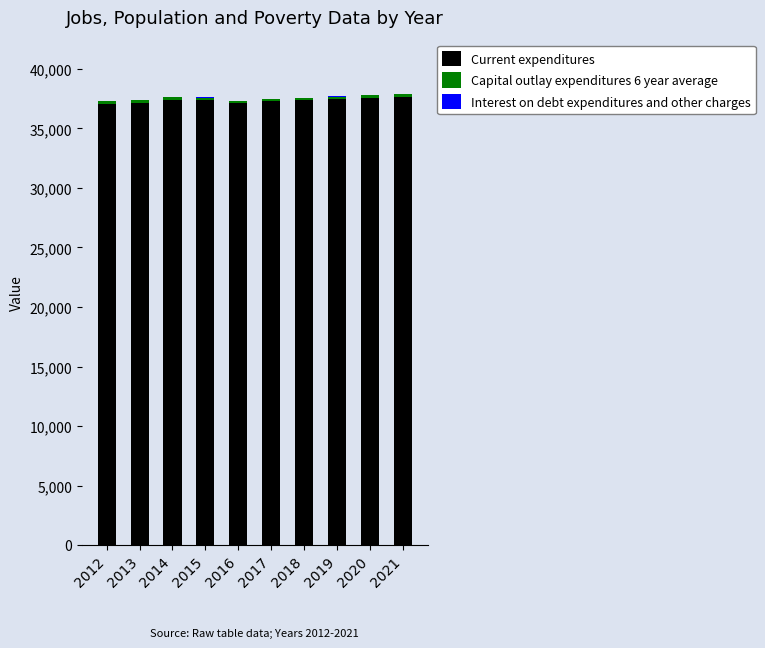

At which label does Current expenditures first exceed 37374?

2014